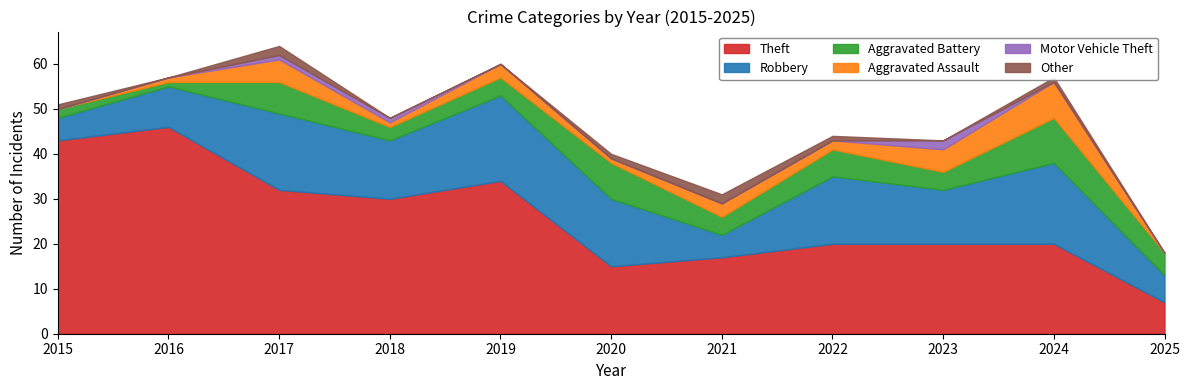

At 2019, list the series in order from largest to smallest.

Theft, Robbery, Aggravated Battery, Aggravated Assault, Motor Vehicle Theft, Other